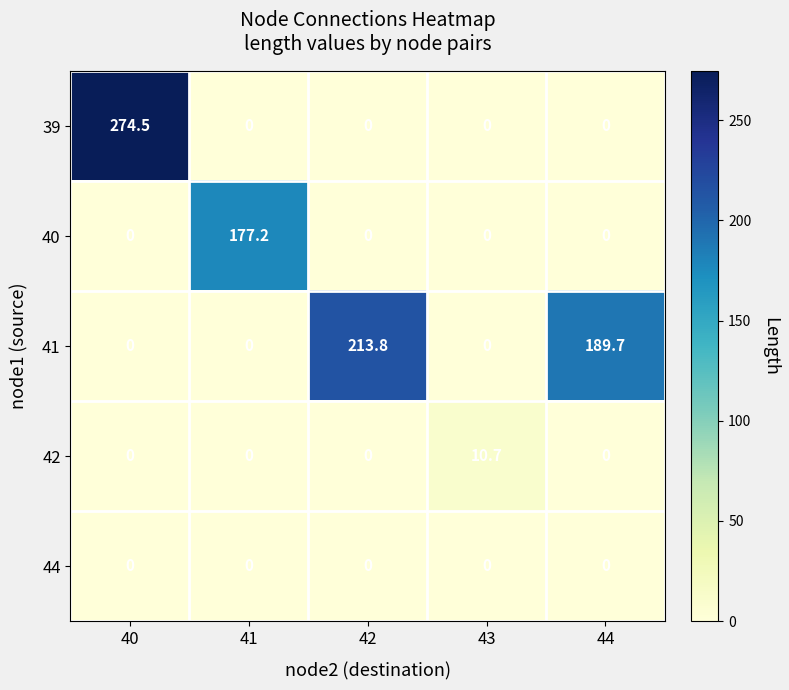

Is it true that 40 equals 103.1 at 40?

False